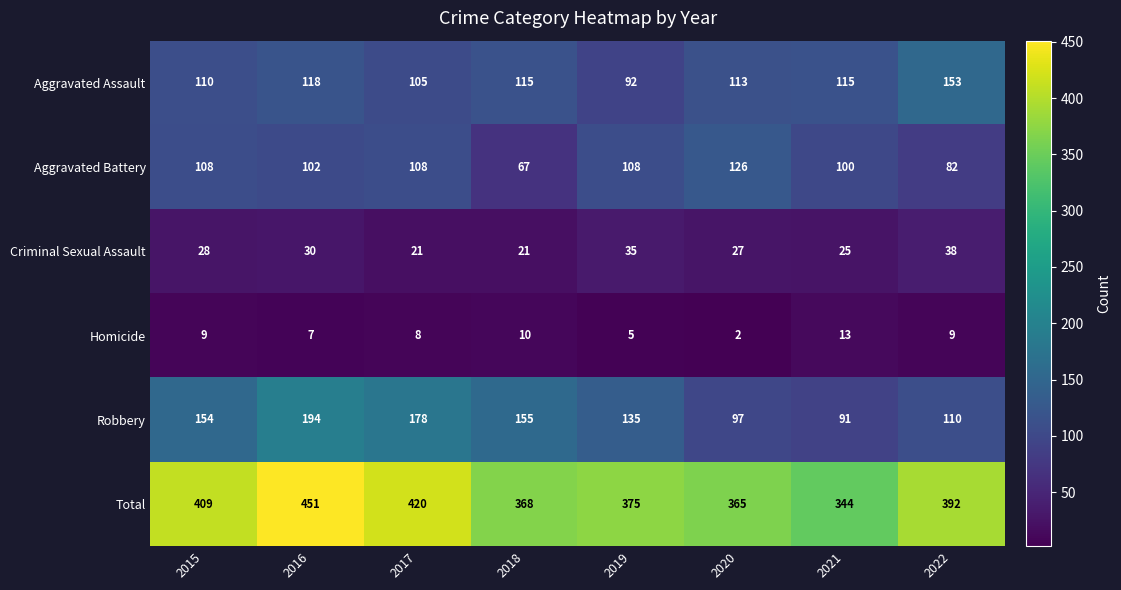

What is the sum of the Criminal Sexual Assault values at 2020 and 2018?

48